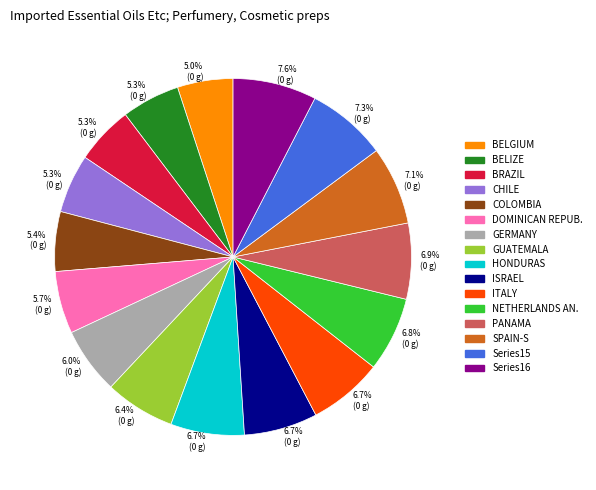

Is BELIZE the majority of the pie?

No